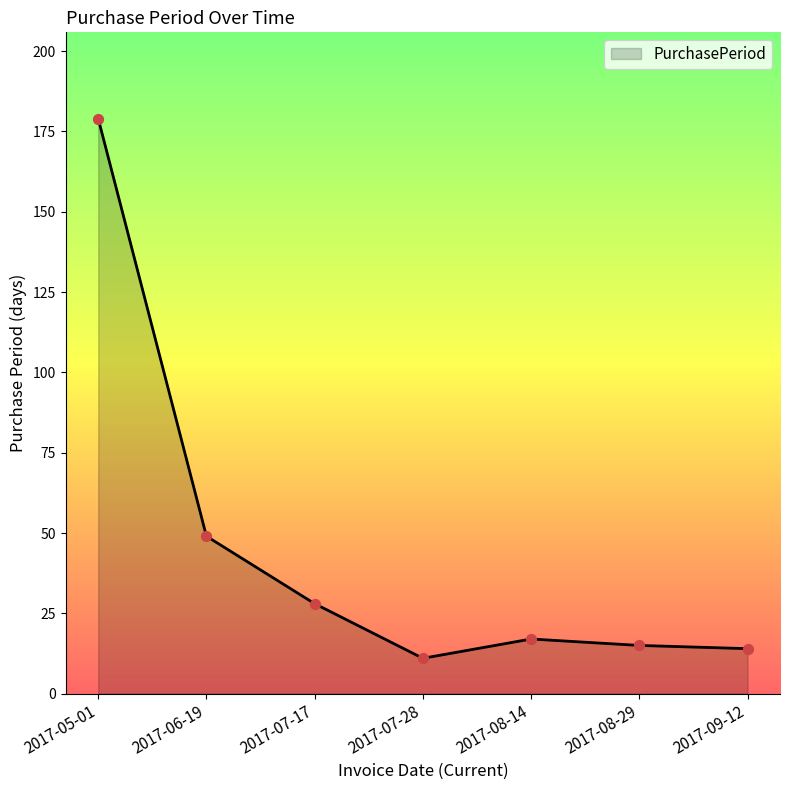

What is the change in value from 2017-05-01 to 2017-07-28?

-168